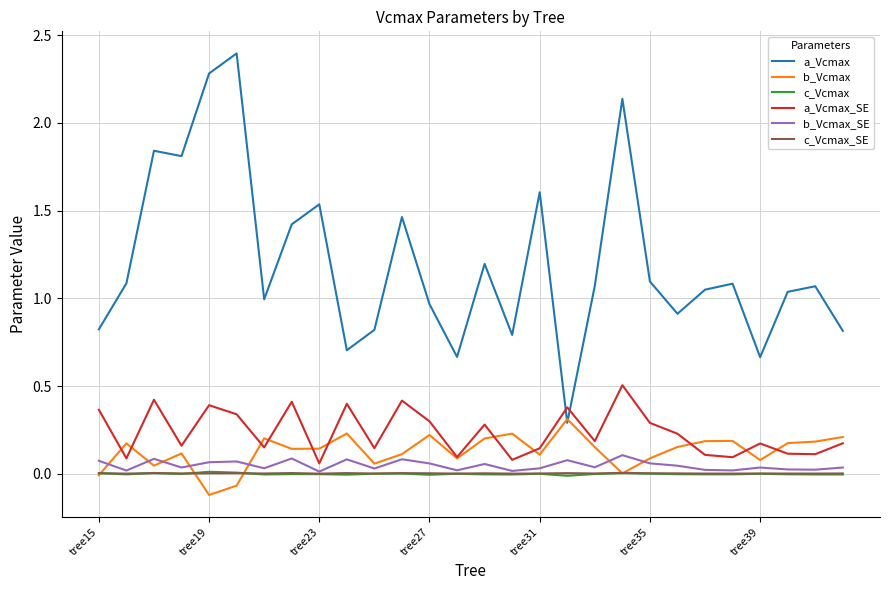

True or false: c_Vcmax and a_Vcmax cross at least once.

False